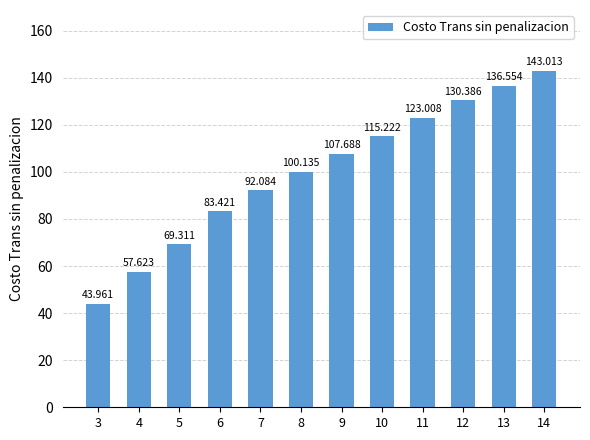

Rank the categories by value from highest to lowest.

14, 13, 12, 11, 10, 9, 8, 7, 6, 5, 4, 3